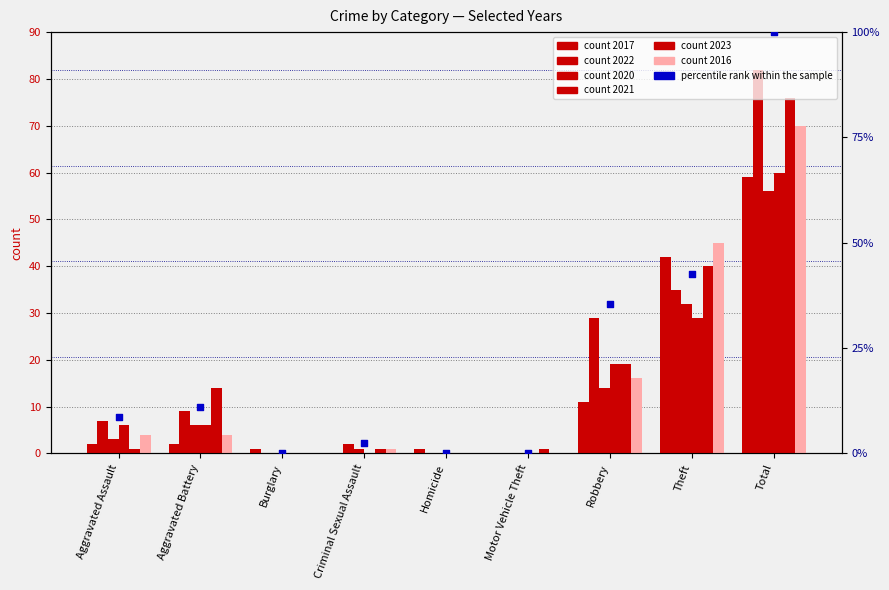

Which has a higher value, Criminal Sexual Assault or Aggravated Assault?

Aggravated Assault